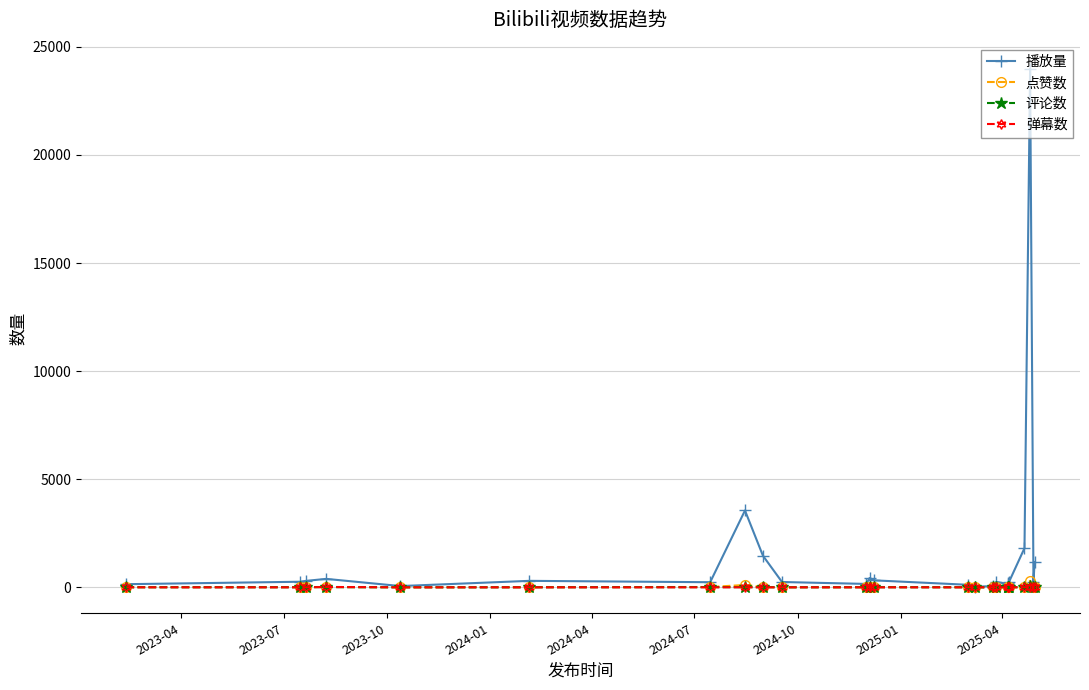

Count the number of data series in this chart.

4